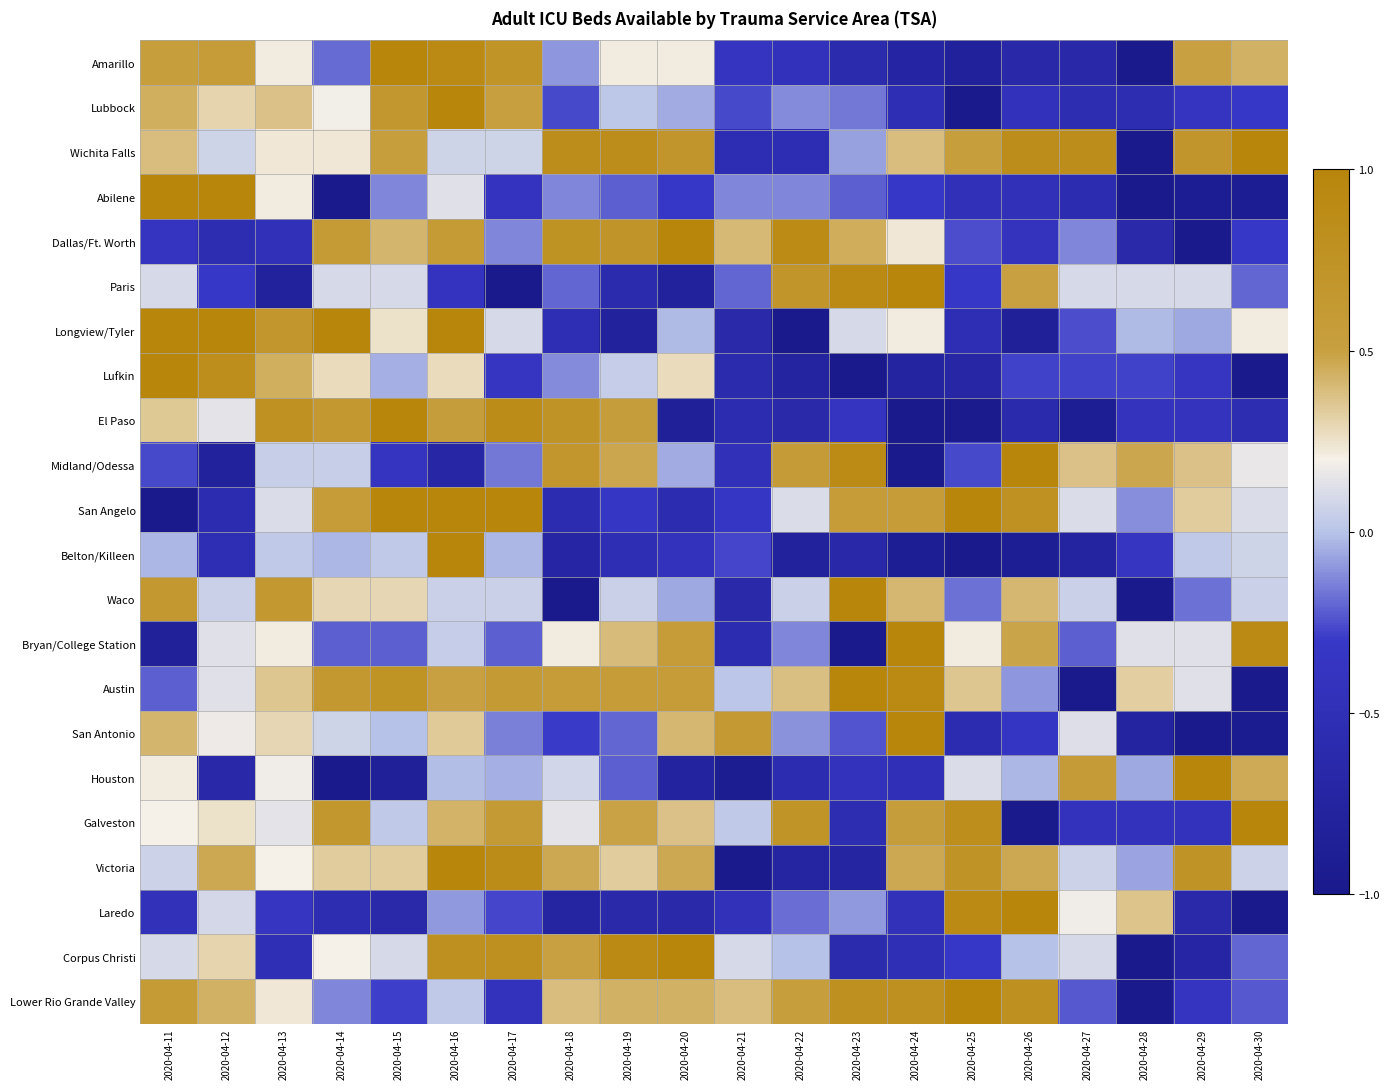

Which series has the largest total across all categories?

Wichita Falls